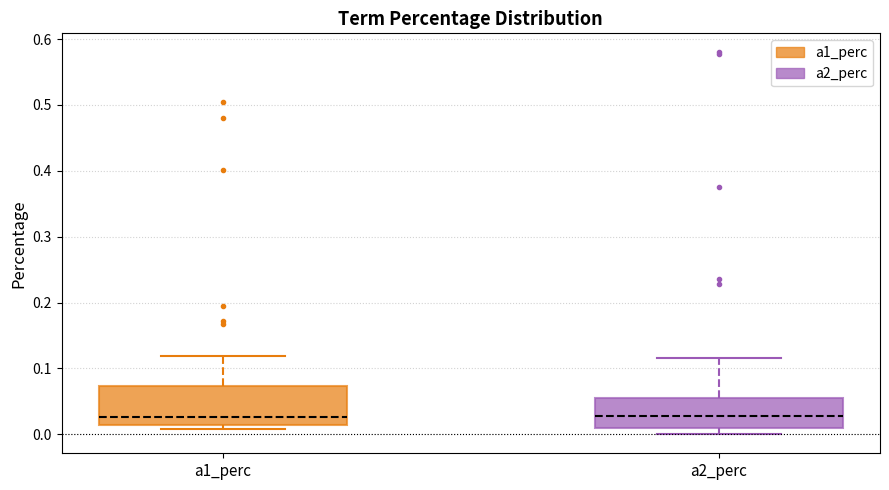

Which box is the tallest, from its lower edge to its upper edge?

a1_perc